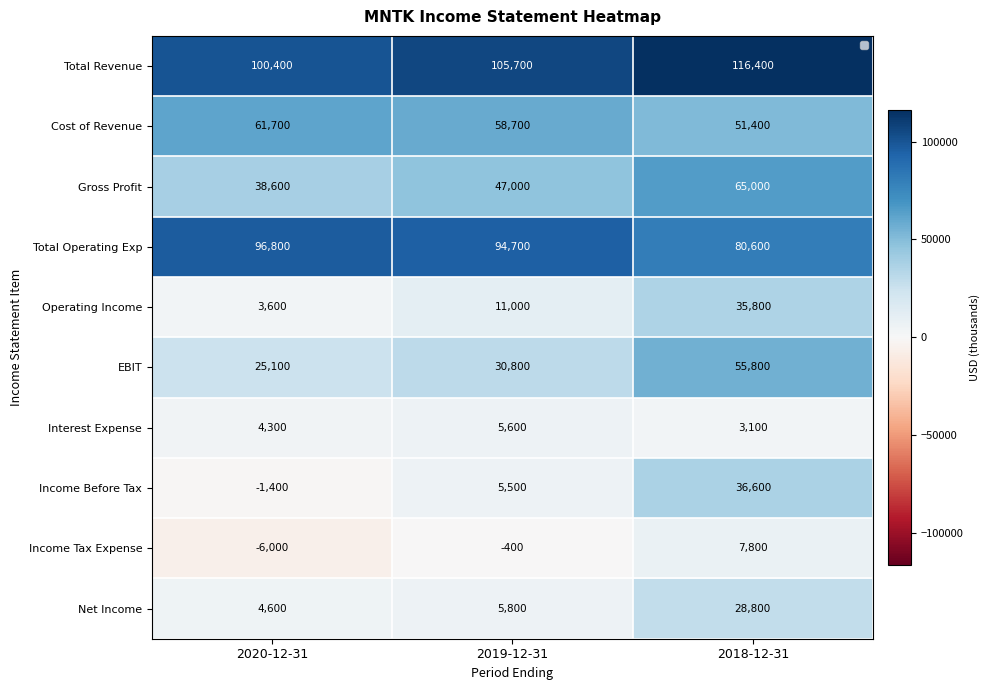

How many values in the Interest Expense series are below 4300?

1